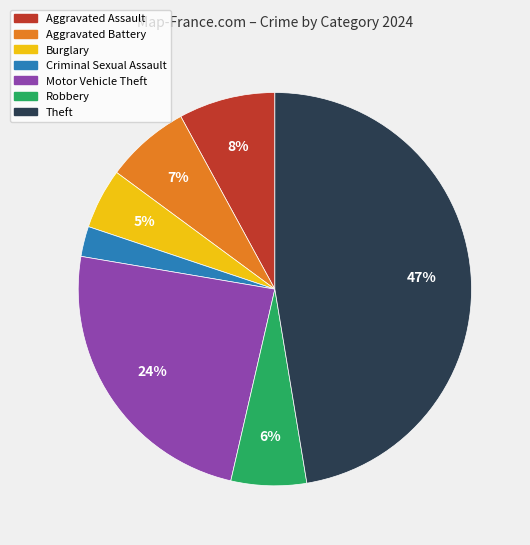

To the nearest percent, what is the difference between the Robbery and Aggravated Assault slice percentages?

2%